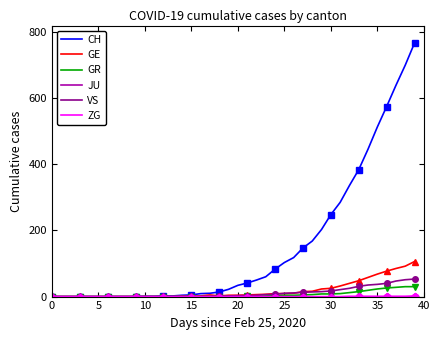

What is the highest value of the GE series?

106